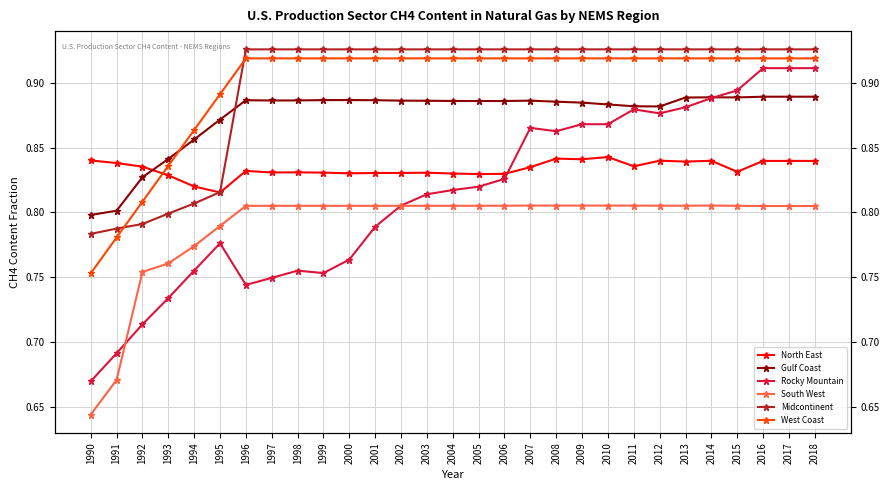

Which series has the largest range (max minus min)?

Rocky Mountain